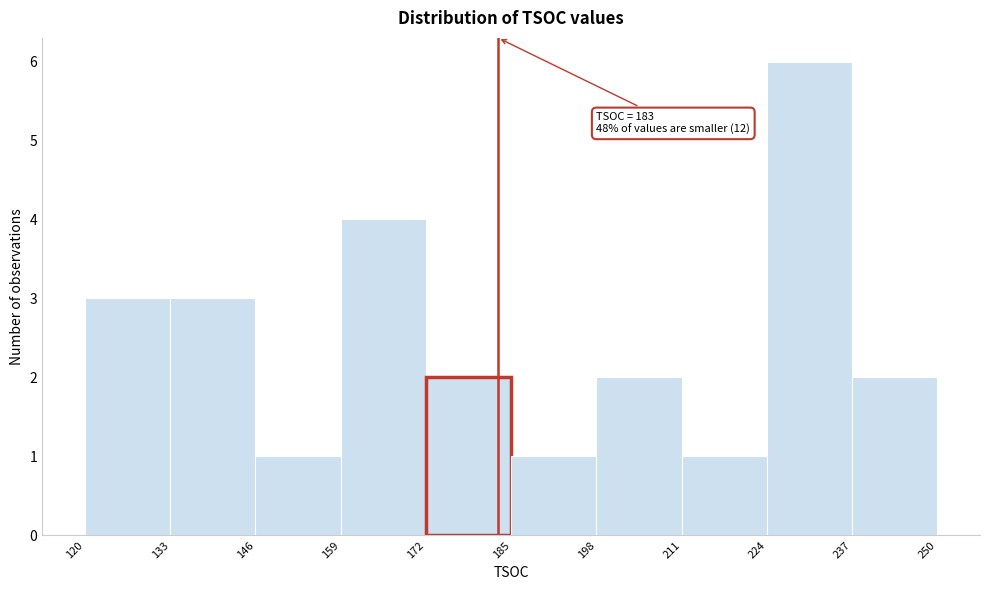

Over which range of the x-axis is the bar tallest?

224 to 237